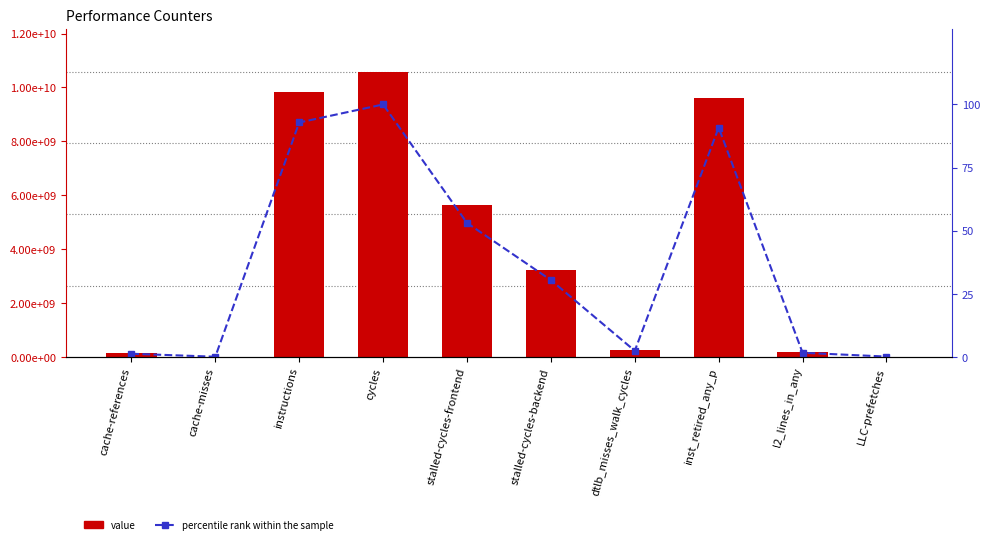

What is the difference between the maximum and minimum values in the percentile rank within the sample series?

99.9